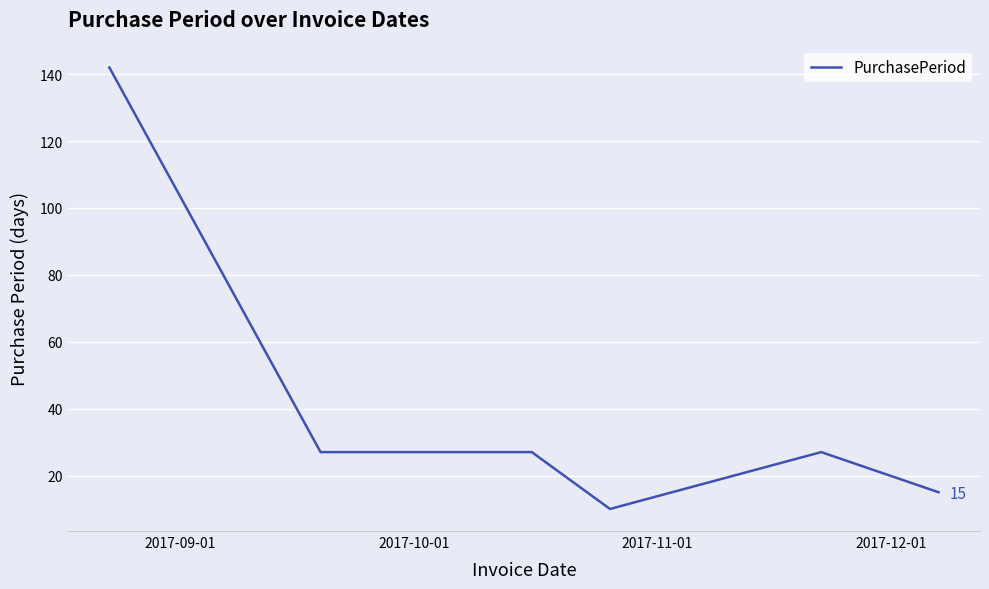

True or false: there are more than 2 points higher than both neighbors.

False